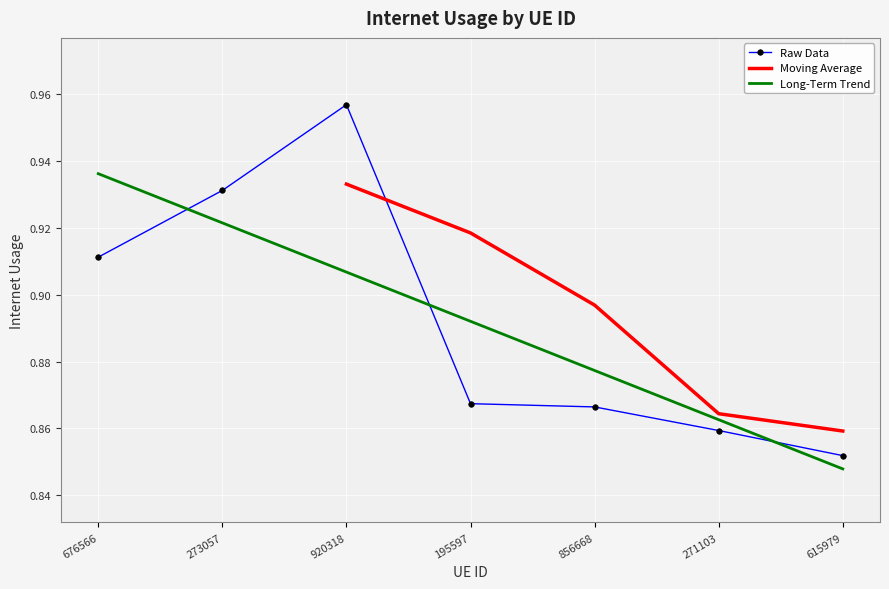

Where is the data nearest to the value 0?

615979